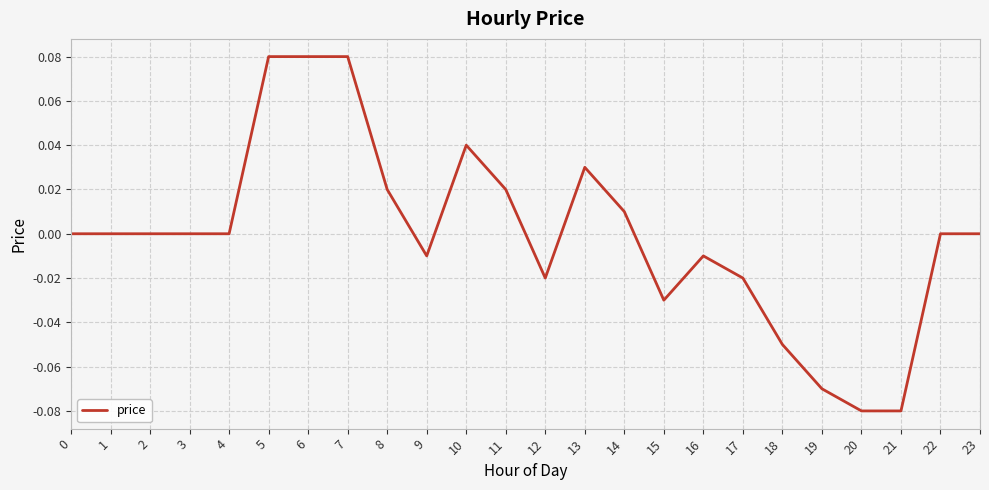

Between 13 and 18, which is larger?

13